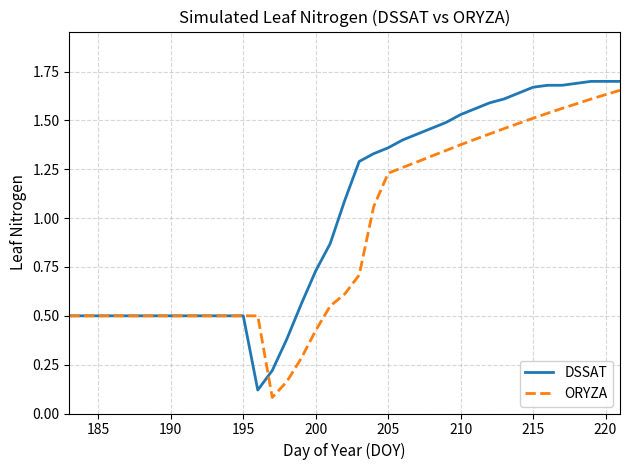

At how many categories does at least one series exceed 0?

39